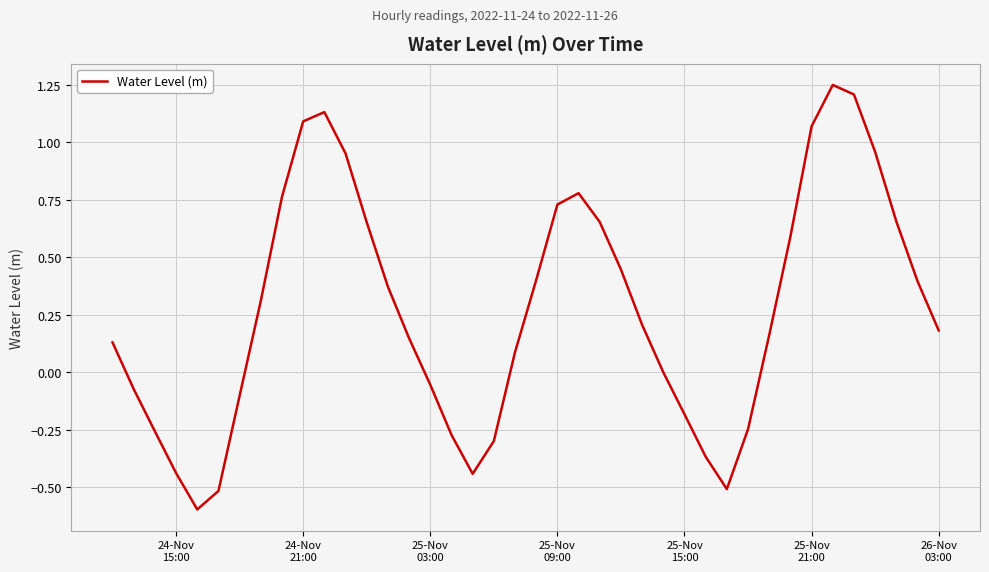

What is the difference between the maximum and minimum values?

1.8